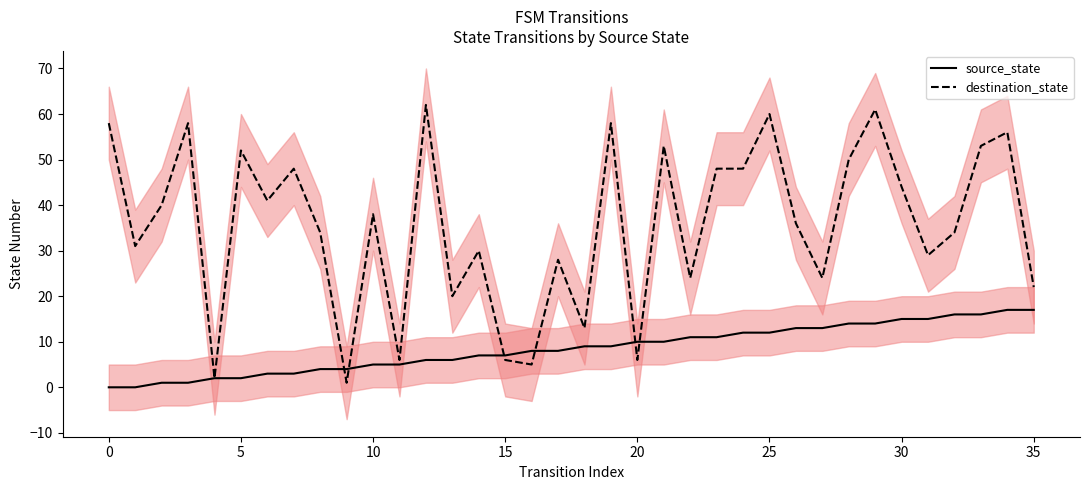

What value does the destination_state series have at 15?

6